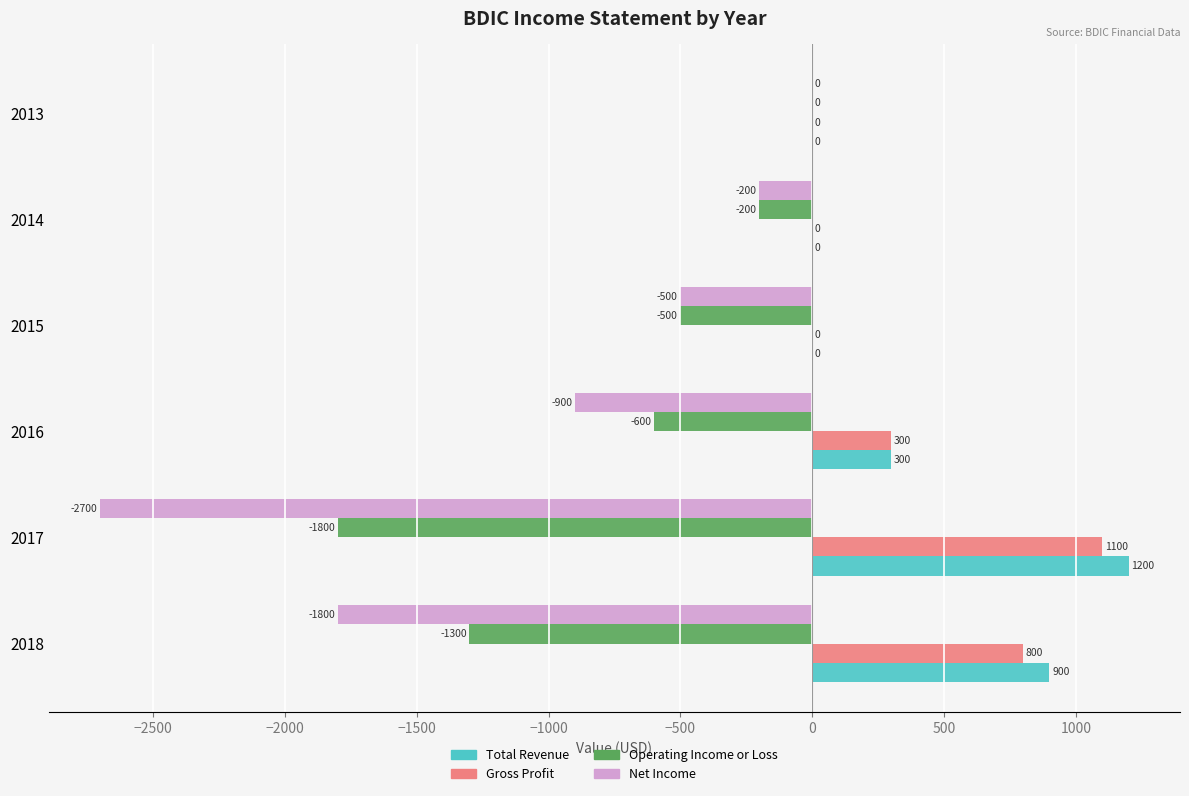

Is it true that Operating Income or Loss equals -1010 at 2016?

False